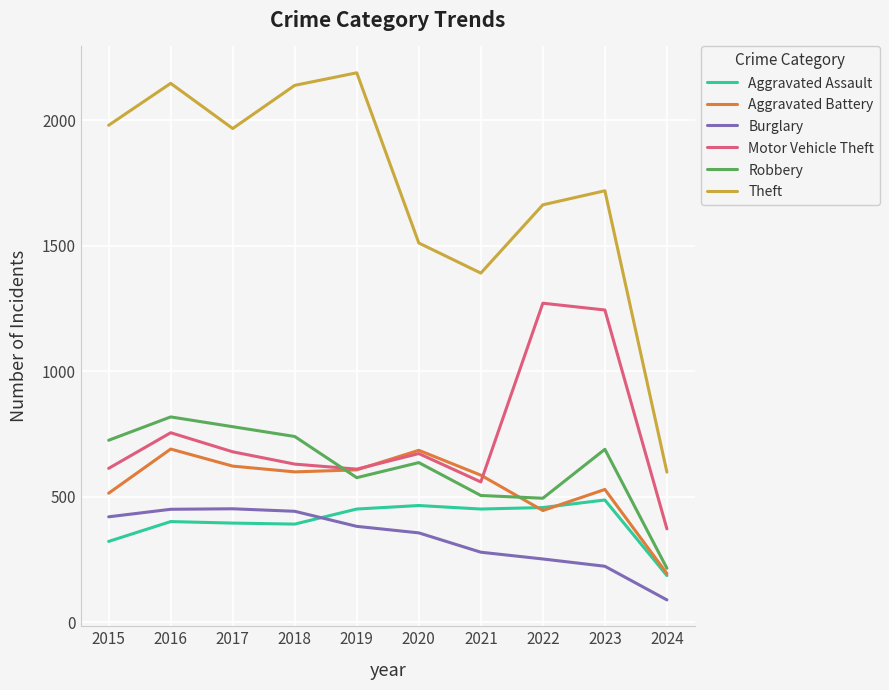

Which series has the largest range (max minus min)?

Theft